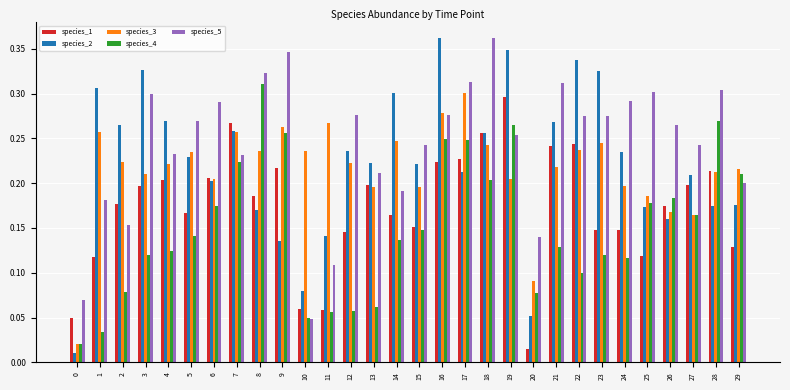

Which series has the largest total across all categories?

species_5